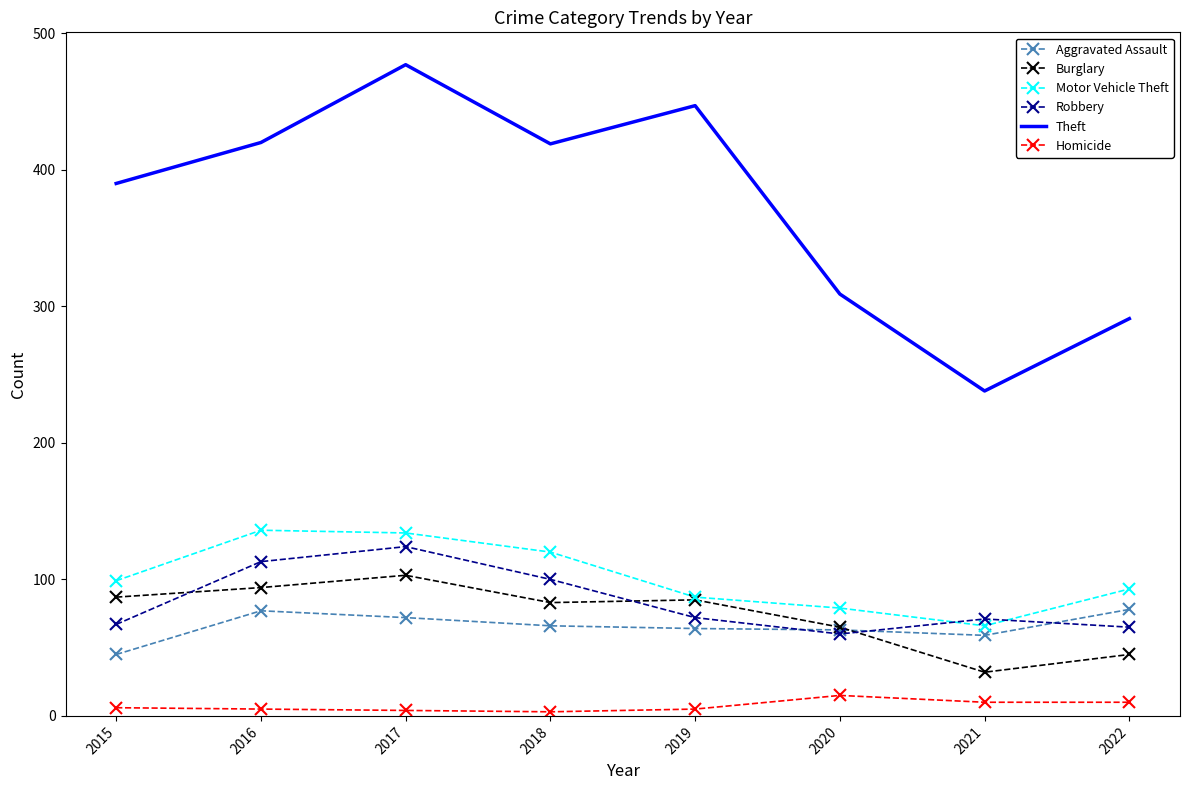

Between 2021 and 2022, which series saw the biggest shift?

Theft